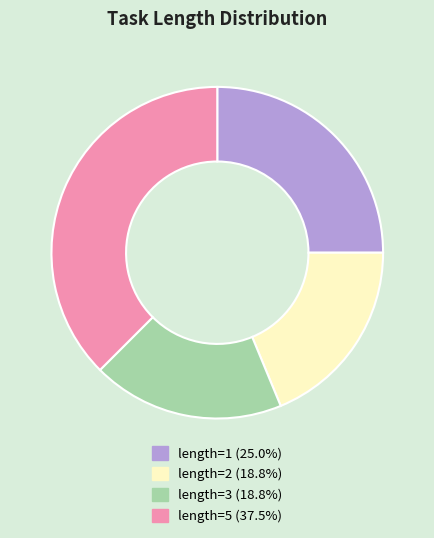

Is there a majority slice in this chart?

No